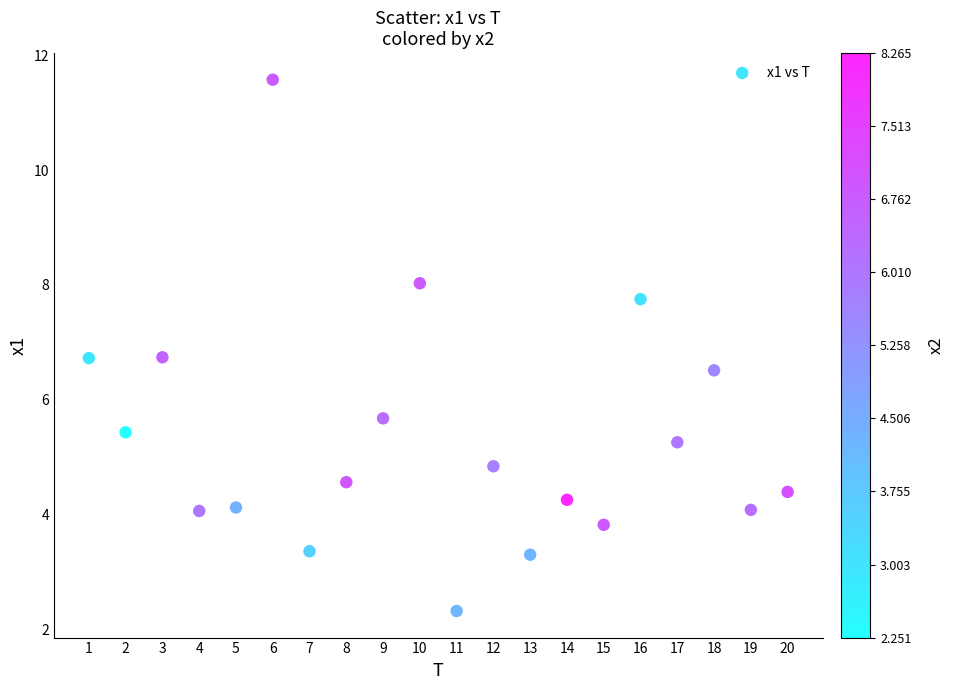

What Y value in the scatter plot is closest to 6?

5.7